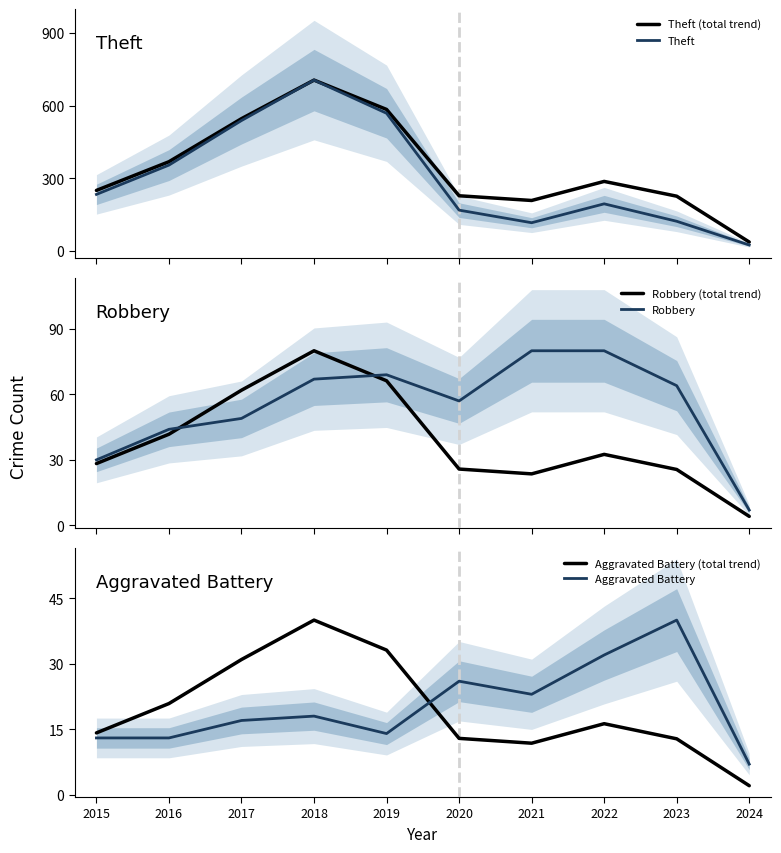

True or false: Theft (total trend) has a value of 1086.3 at 2018.

False